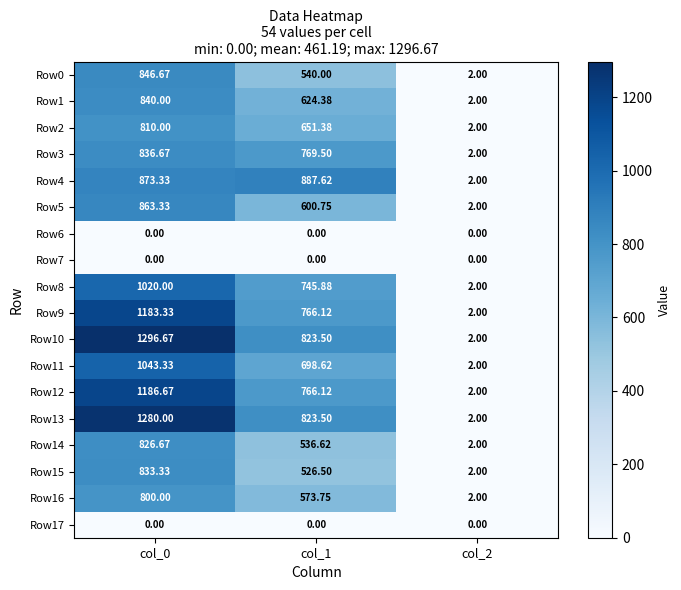

Is the value of Row0 at col_1 greater than the value of Row2 at col_1?

No